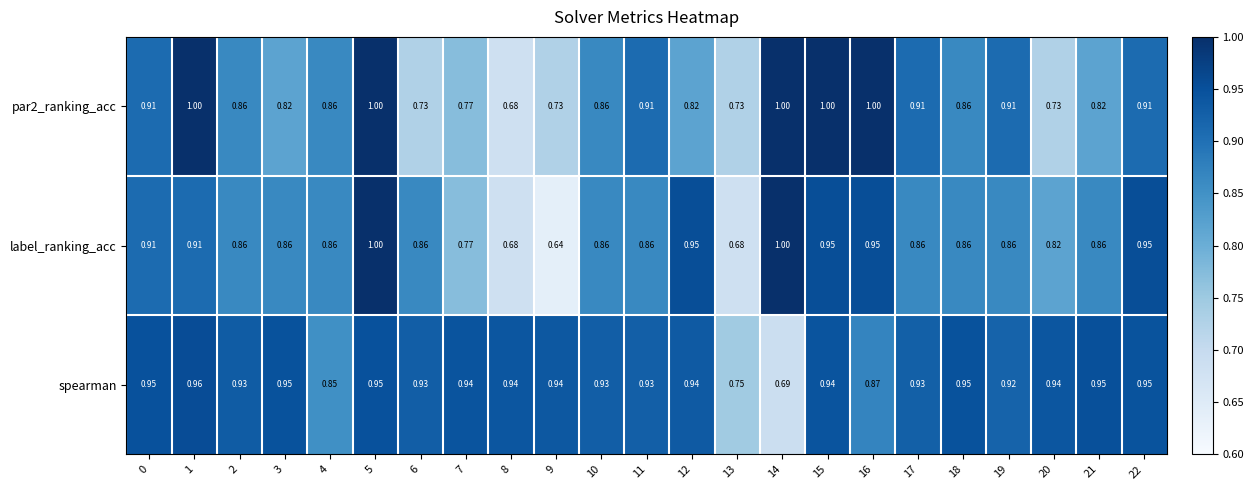

At 20, list the series in order from smallest to largest.

par2_ranking_acc, label_ranking_acc, spearman